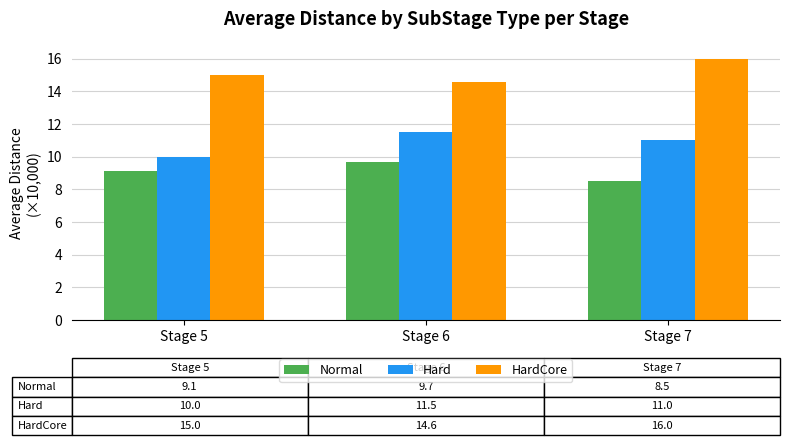

What is the total value across all series at Stage 7?

35.5